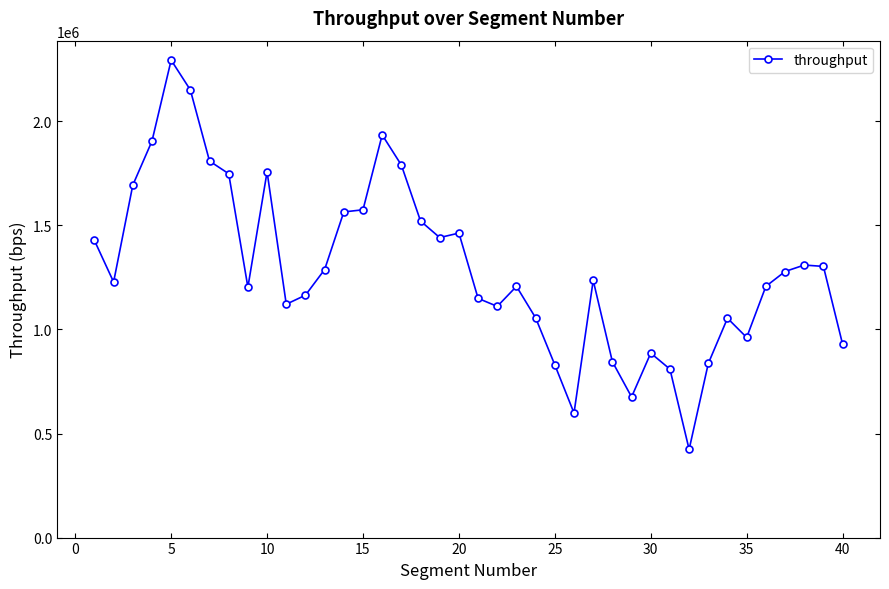

What is the greatest value displayed?

2294461.2